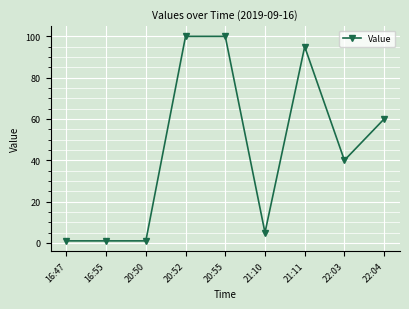

What is the difference between the values at 20:55 and 22:03?

60